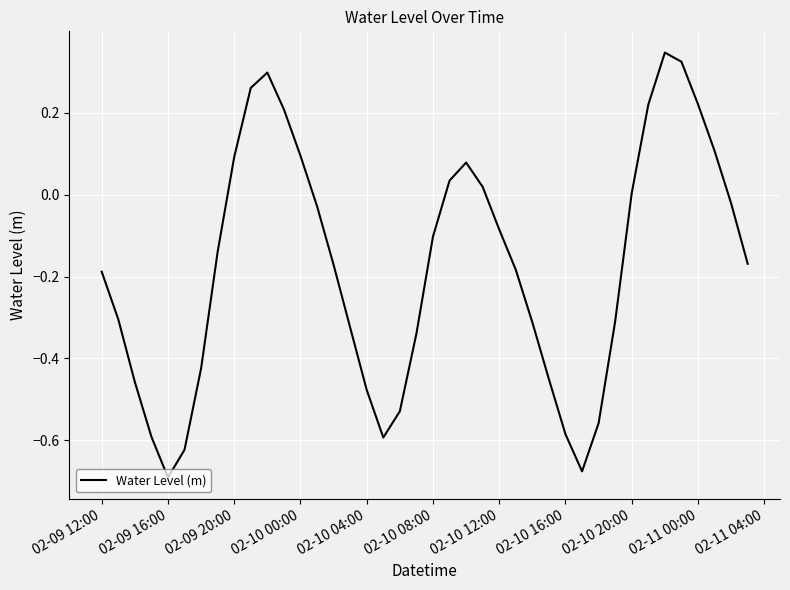

What is the difference between the maximum and minimum values?

1.0